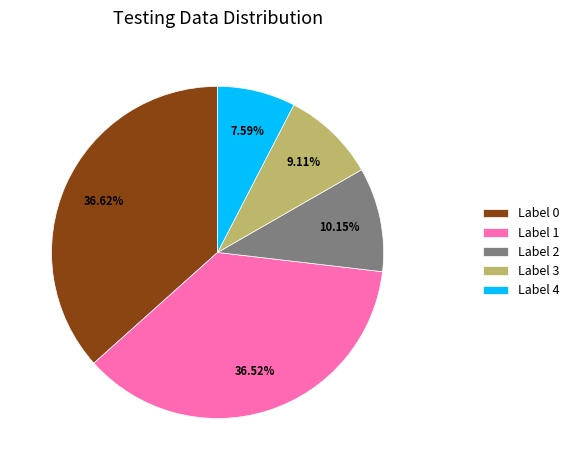

Is there any slice that represents more than half of the pie?

No